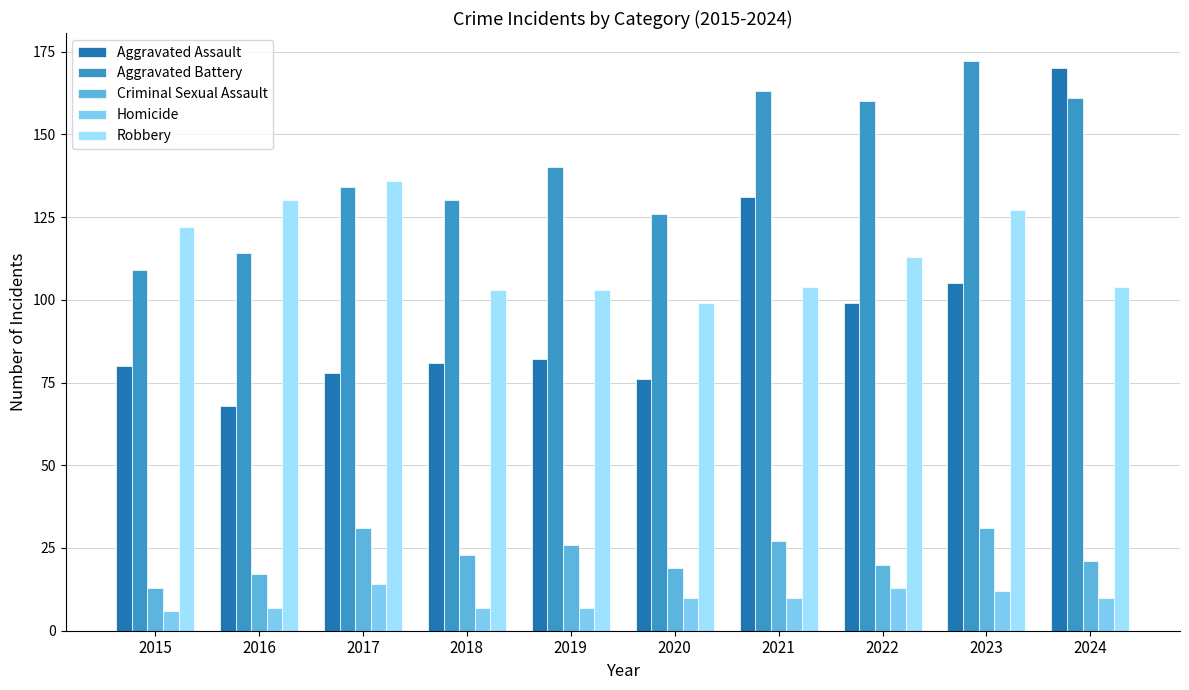

The value of Homicide at 2021 is 10. True or false?

True